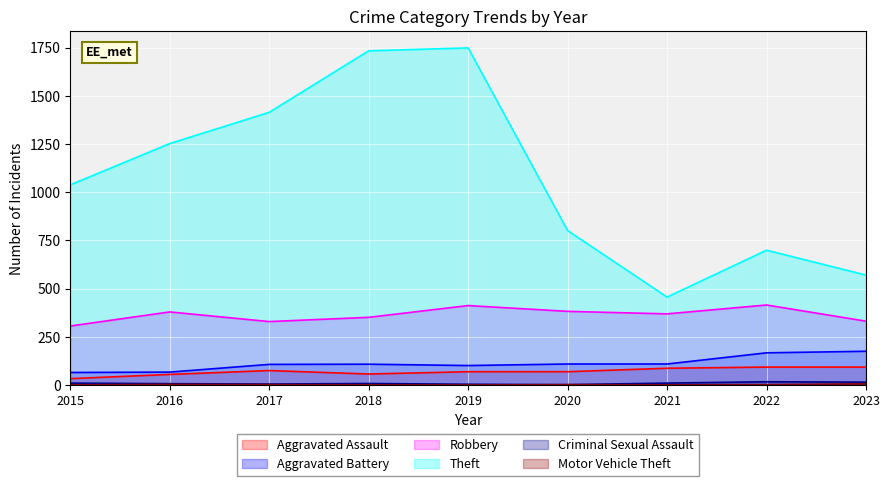

Which series has the largest range (max minus min)?

Theft